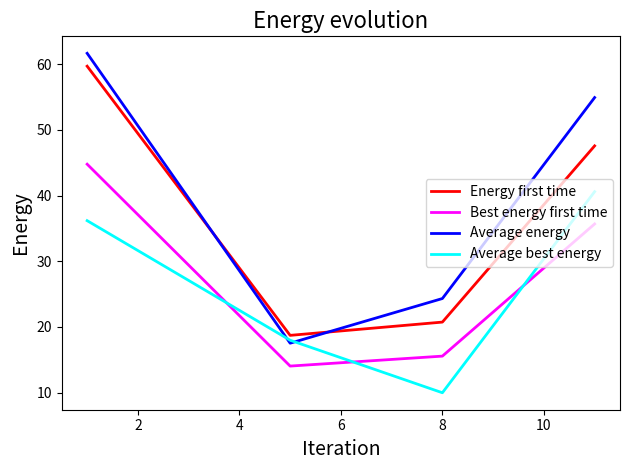

Does the chart have visible grid lines?

No